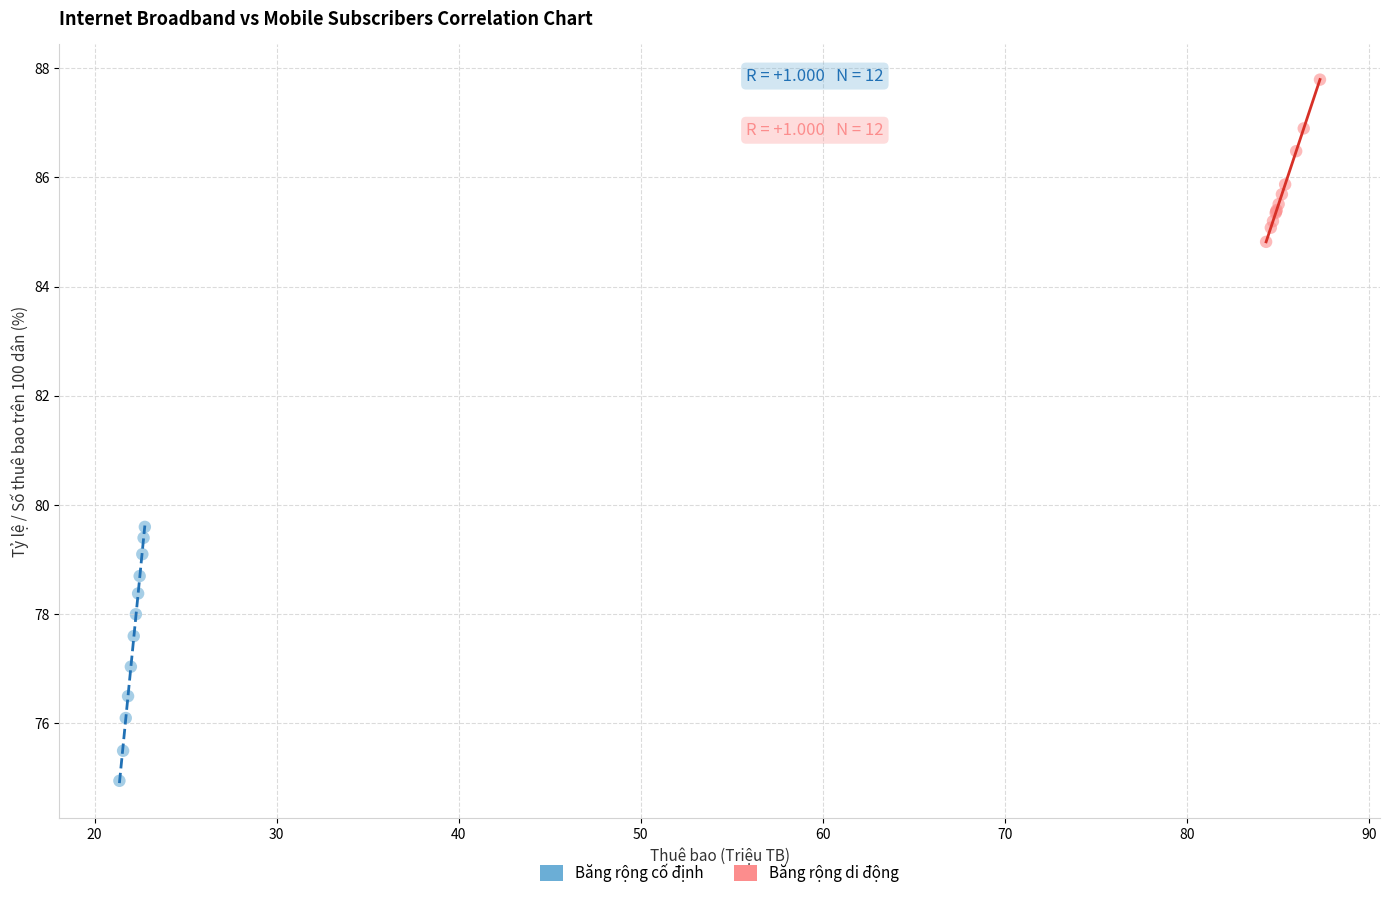

Which series contains the lowest Y value?

Băng rộng cố định